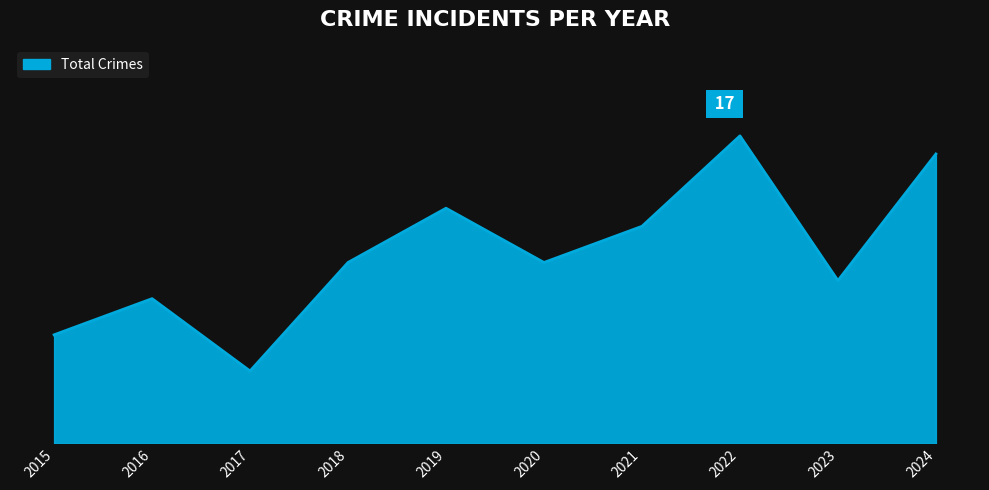

Between 2021 and 2018, which is larger?

2021